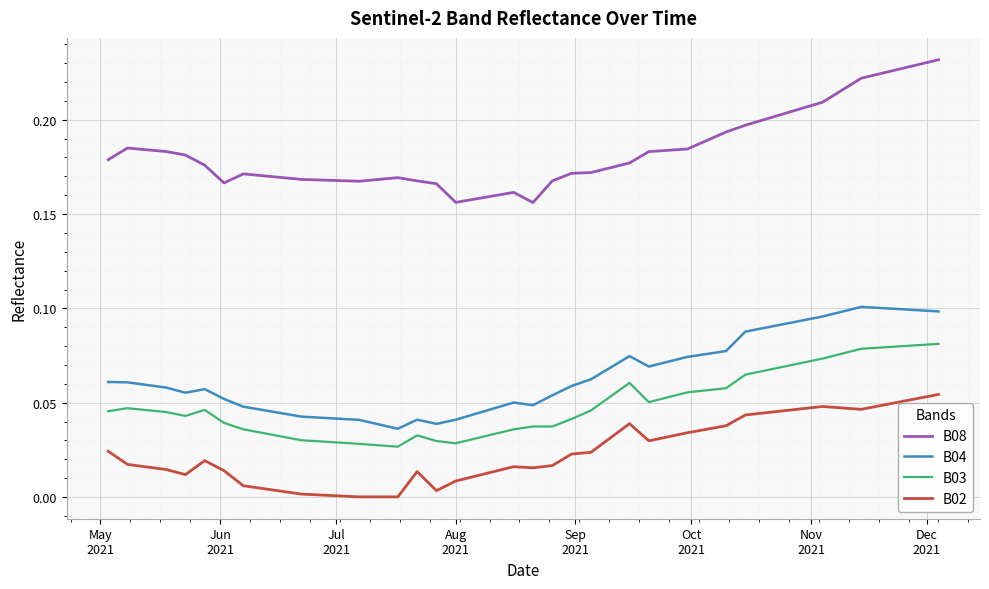

True or false: B04 and B02 cross at least once.

False